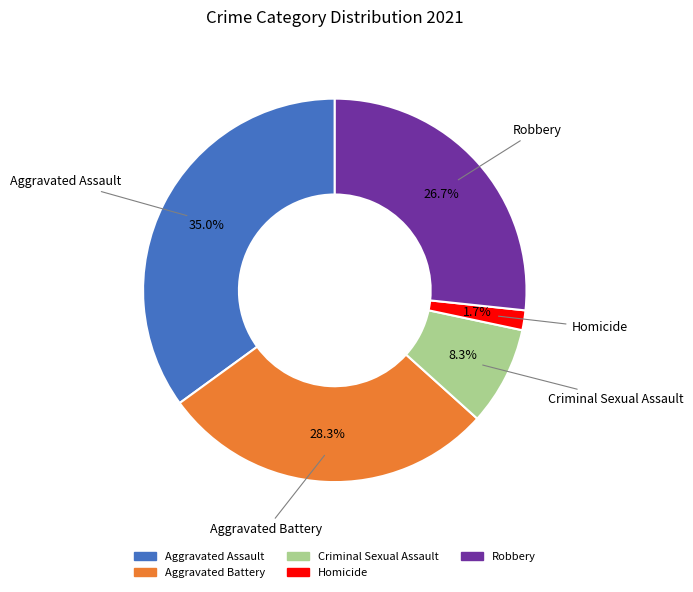

Is the sum of Criminal Sexual Assault and Homicide greater than half?

No